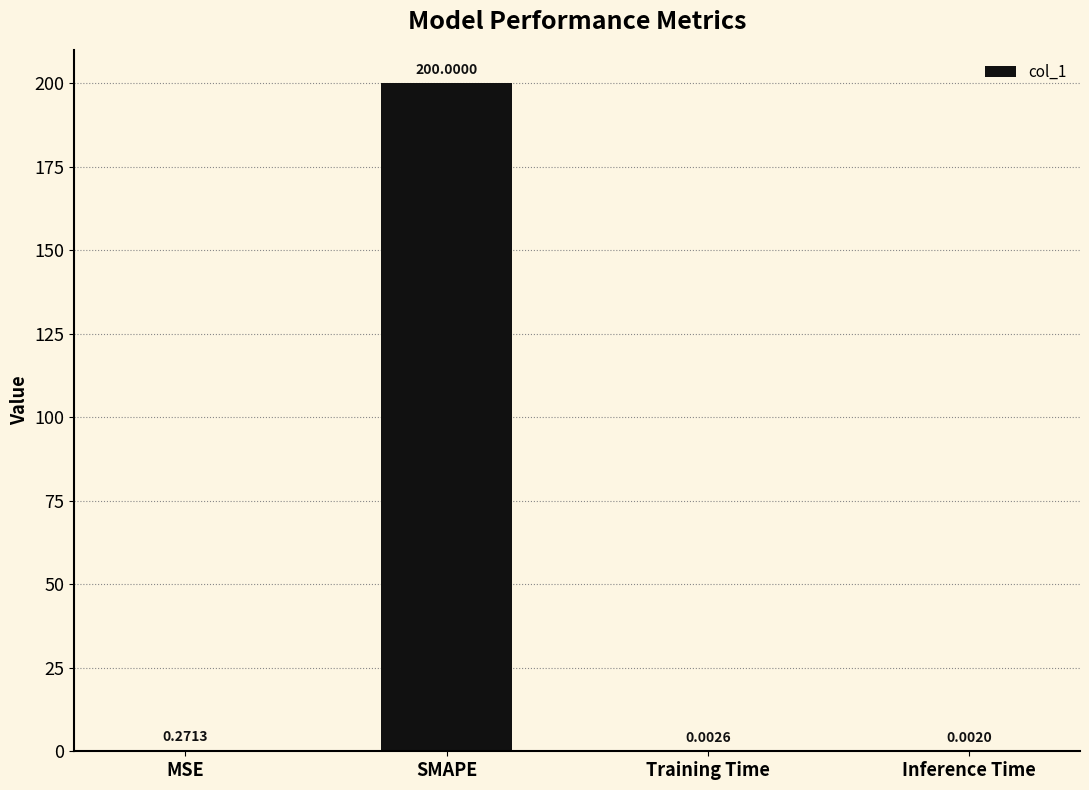

At which label is the value closest to 100?

MSE